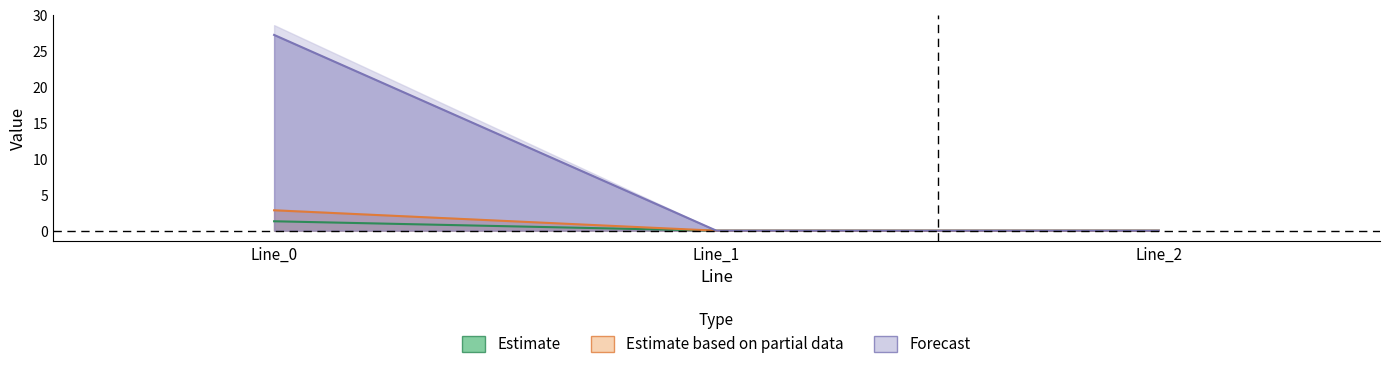

How many lines are shown in the chart?

3